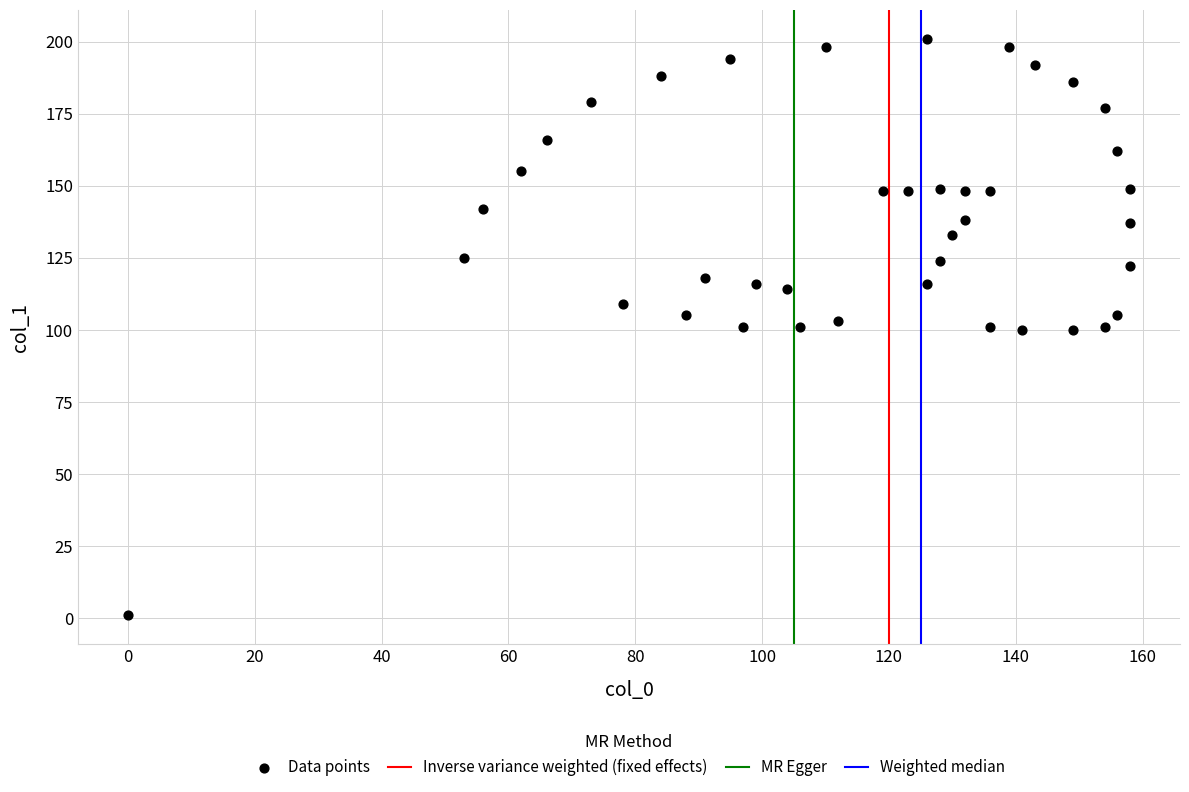

What is the range of Y values (max minus min)?

200